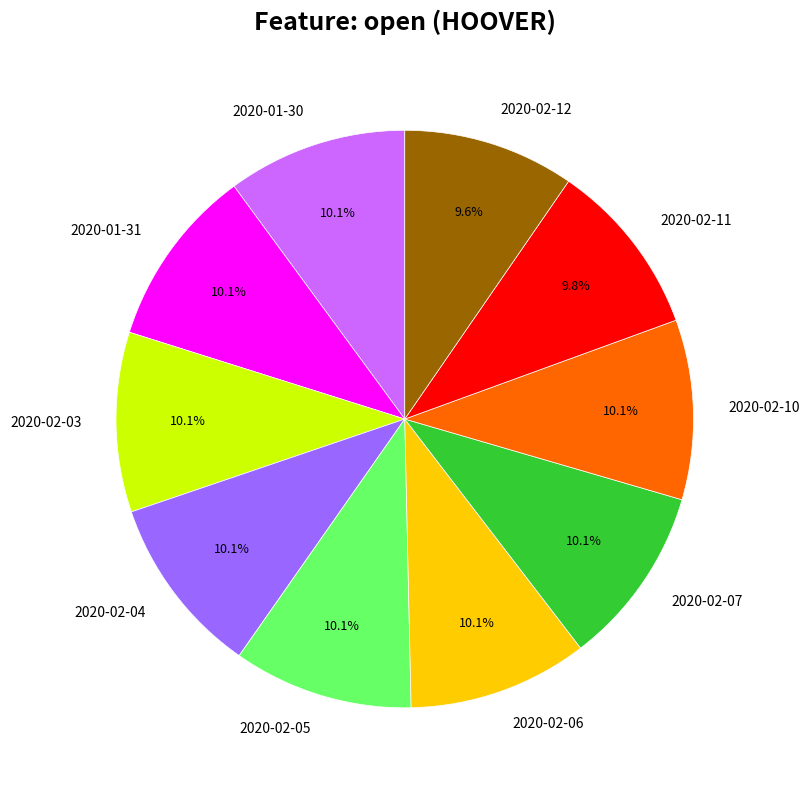

To the nearest percent, what is the average slice percentage?

10%